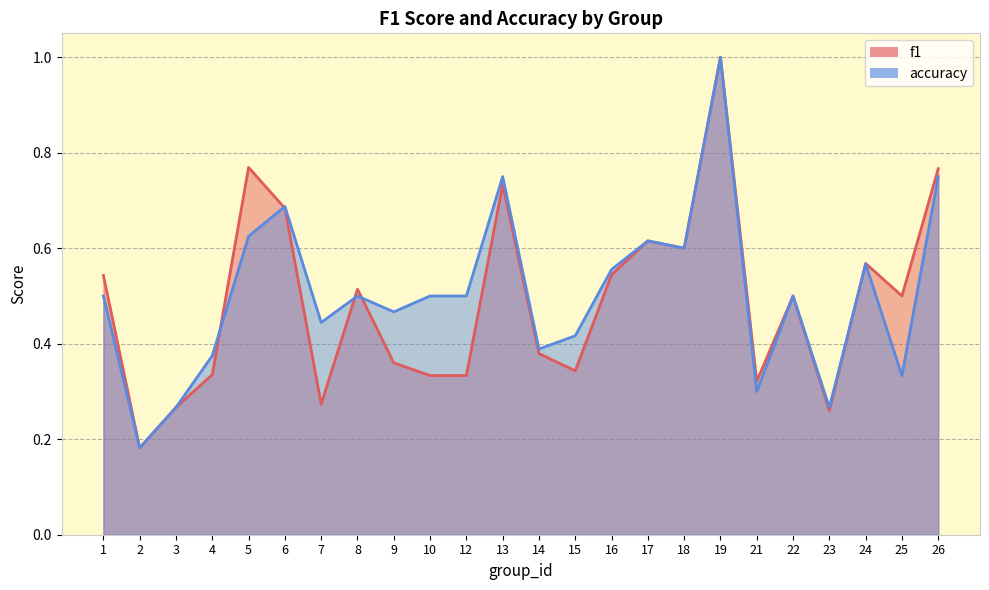

Which label corresponds to the smallest value in the chart?

2